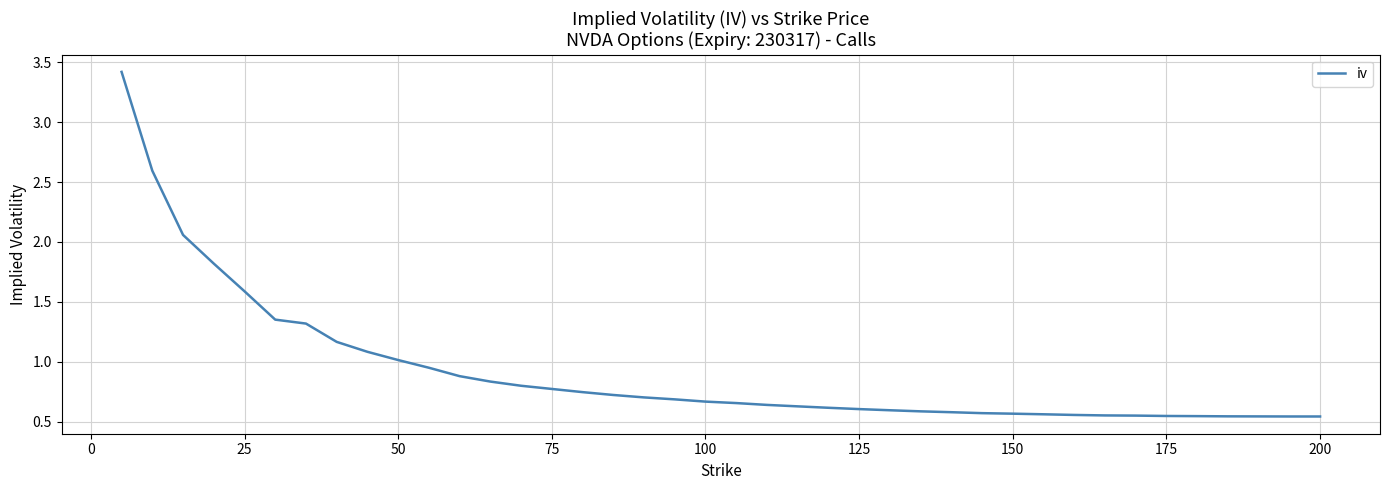

What is the difference between the maximum and minimum values?

2.9